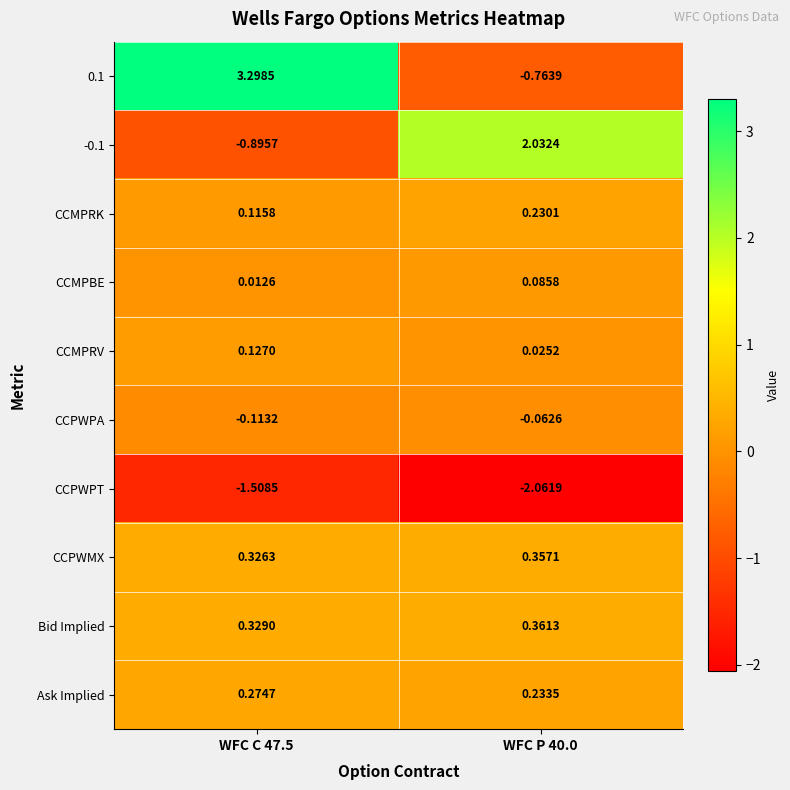

Is the value of CCPWPT at WFC C 47.5 greater than the value of CCPWMX at WFC C 47.5?

No